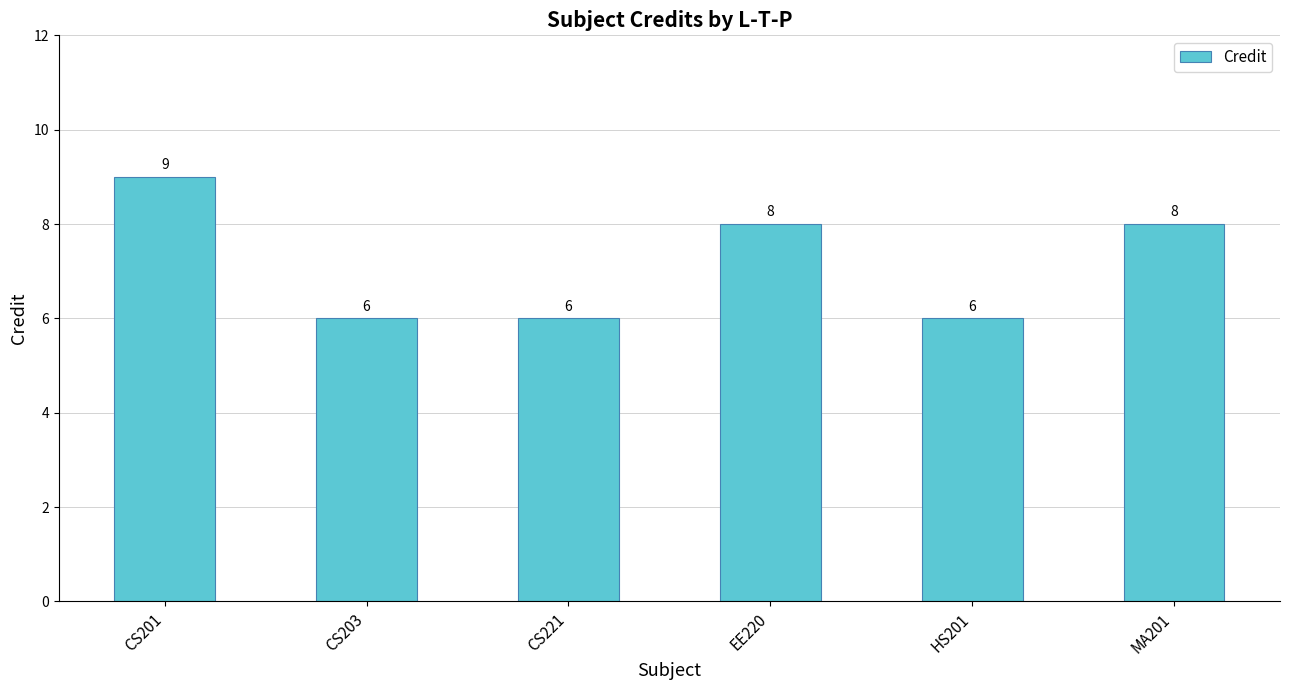

Which has a higher value, CS203 or CS201?

CS201